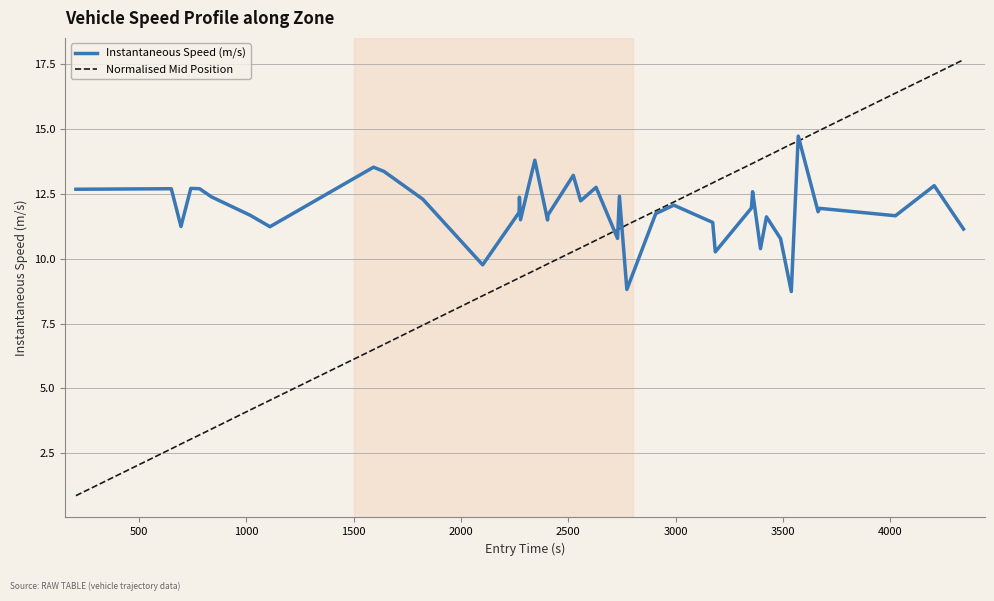

What is the greatest value displayed?

17.7